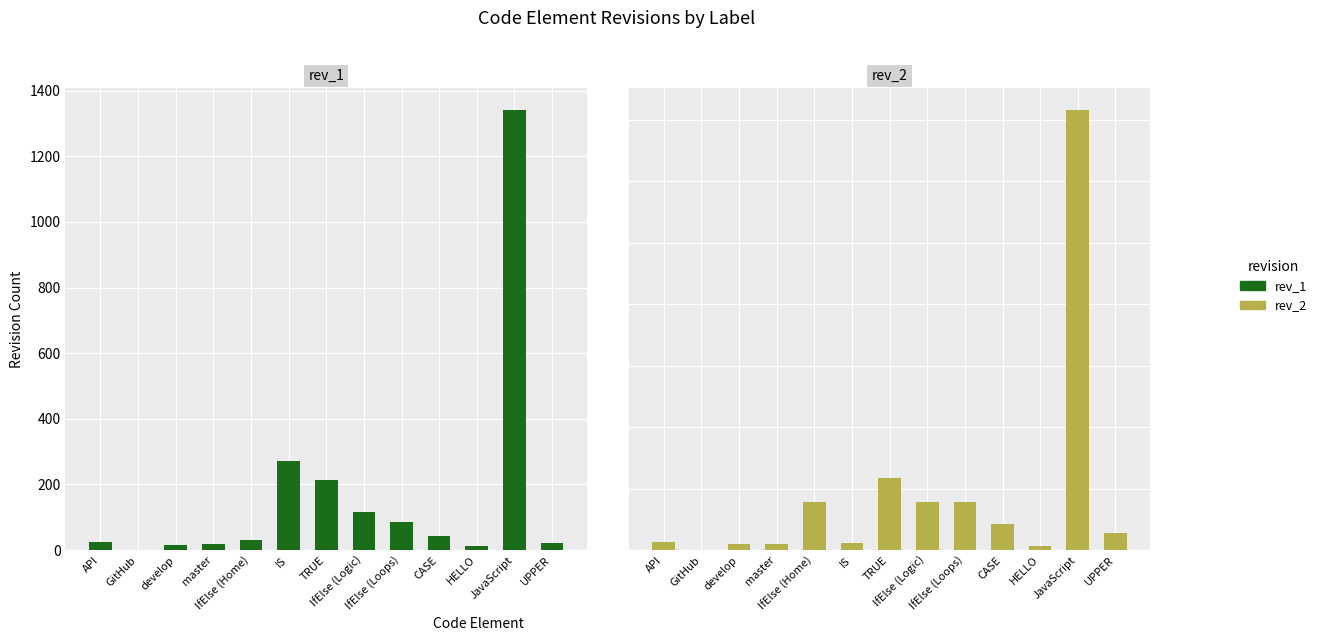

Between develop and TRUE, which series saw the biggest shift?

rev_2